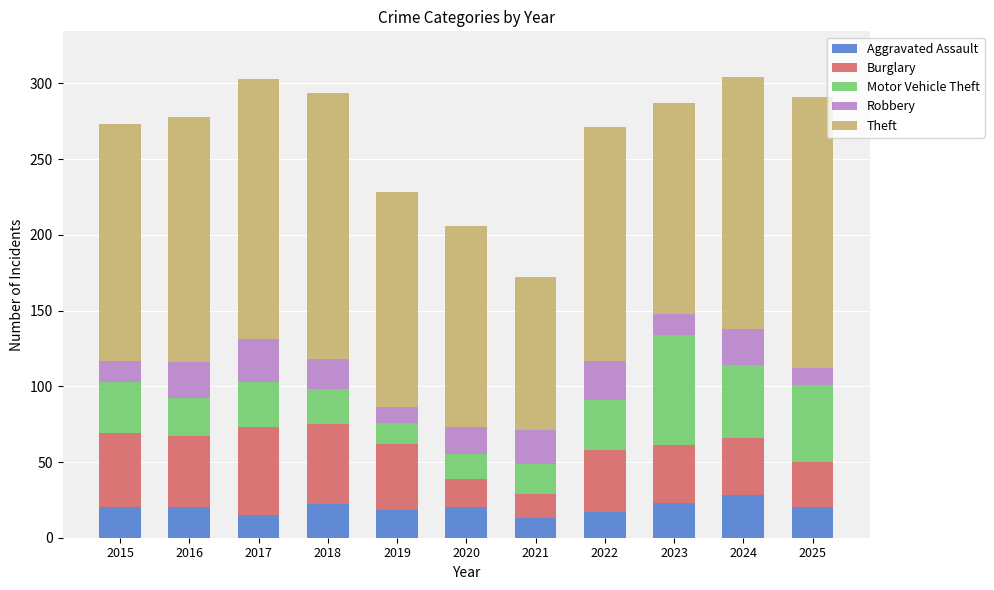

What is the minimum value for Aggravated Assault?

13